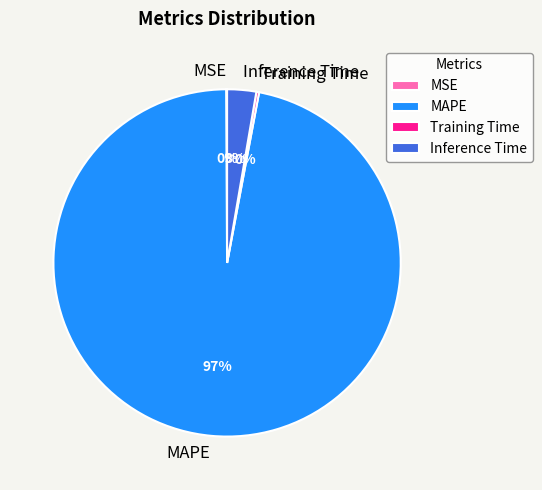

Which slice is the largest?

MAPE